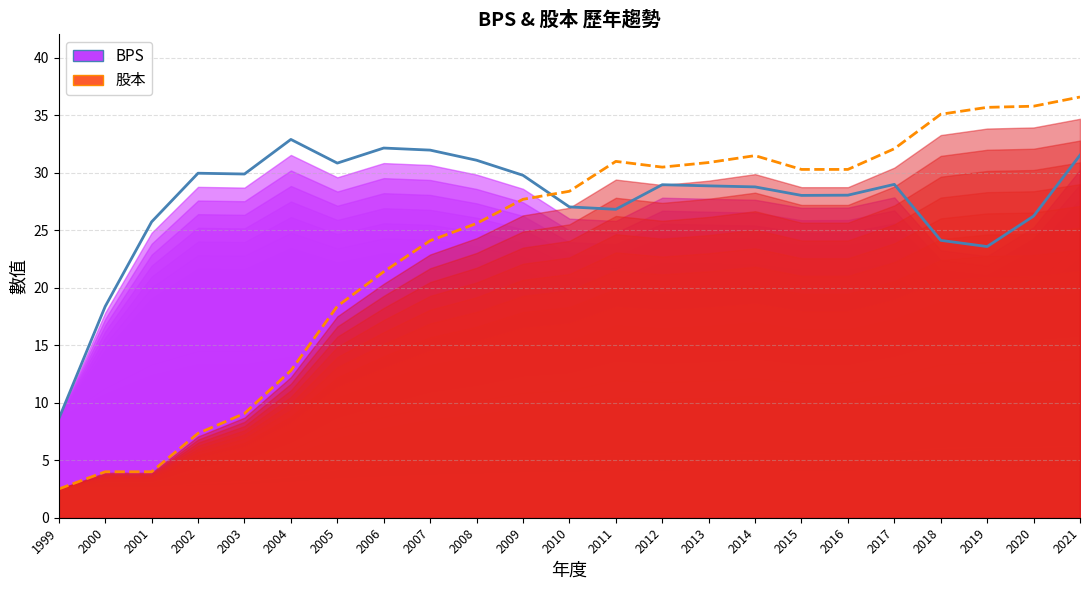

Reading left to right, list all the values displayed in this chart.

BPS: 8.6	18.4	25.7	30.0	29.9	32.9	30.9	32.2	32.0	31.1	29.8	27.0	26.8	29.0	28.9	28.8	28.0	28.1	29.0	24.1	23.6	26.2	31.5
股本: 2.5	4.0	4.0	7.3	9.1	12.8	18.4	21.4	24.1	25.6	27.7	28.4	31.0	30.5	30.9	31.5	30.3	30.3	32.1	35.1	35.7	35.8	36.6